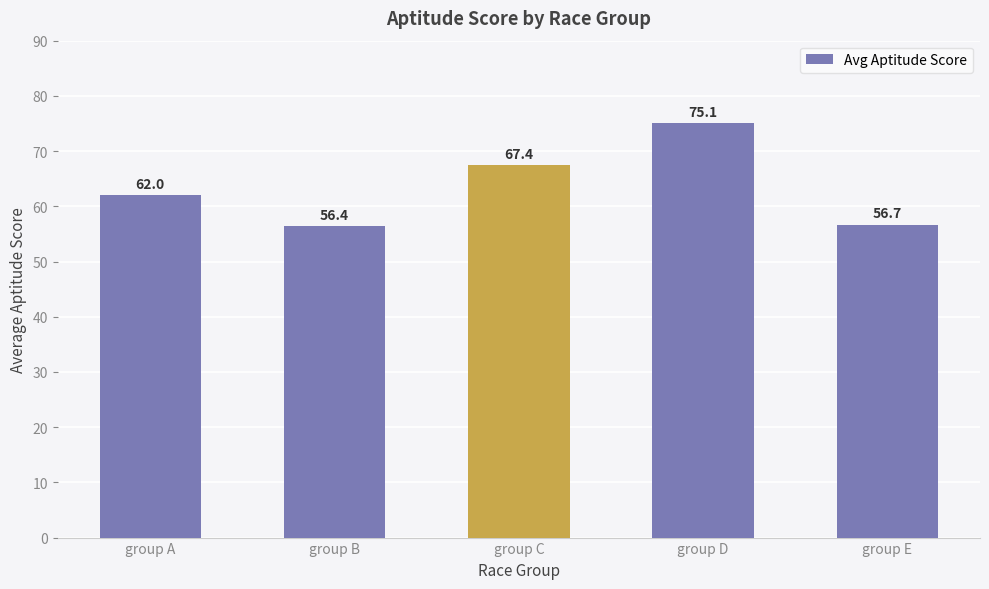

Where is the data nearest to the value 65?

group C